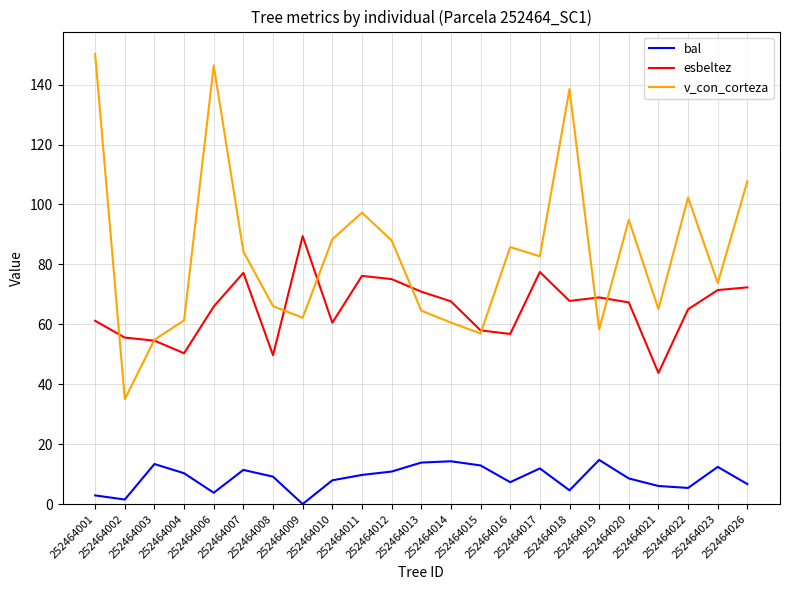

What is the total value across all series at 252464004?

122.0